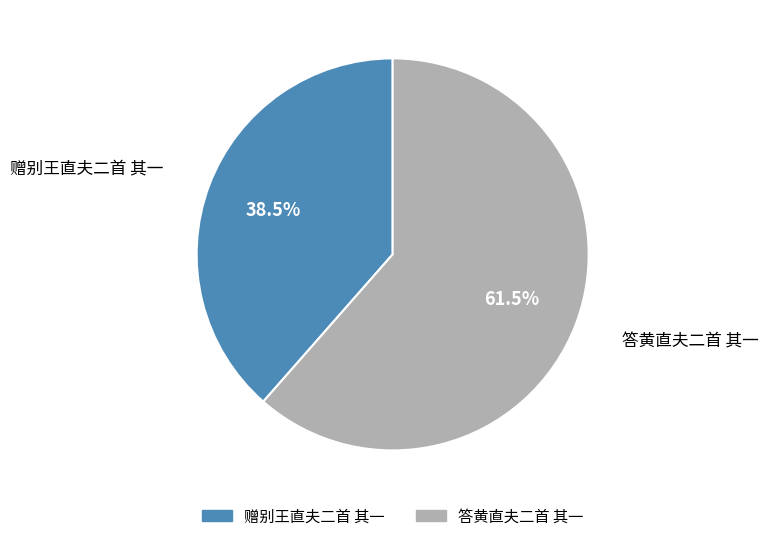

To the nearest percent, what is the difference between the largest and smallest slice percentages?

23%